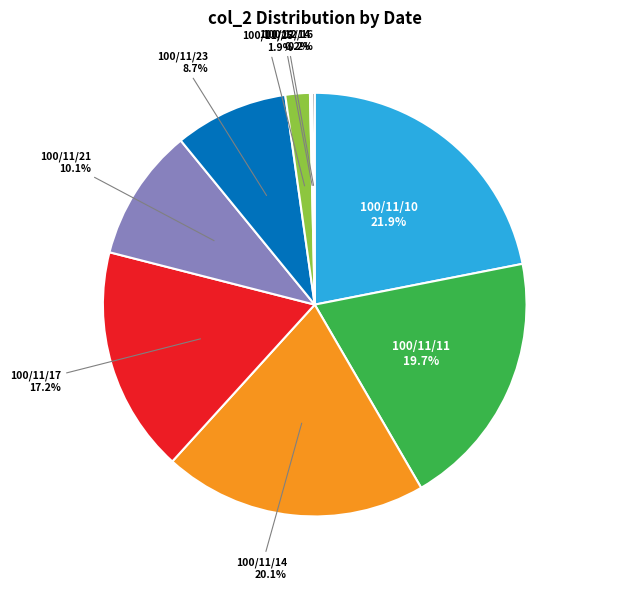

To the nearest percent, what percentage of the pie is 100/11/25?

2%